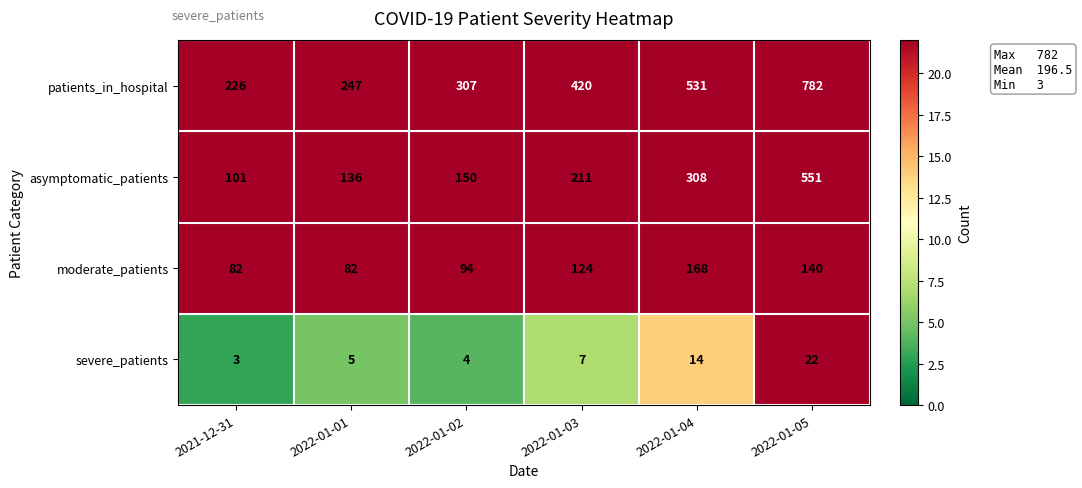

The value of patients_in_hospital at 2022-01-01 is 420. True or false?

False